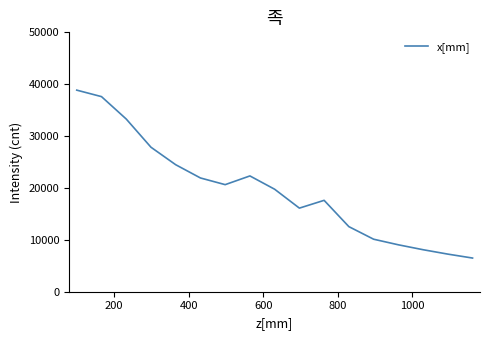

What is the difference between the maximum and minimum values?

32366.6